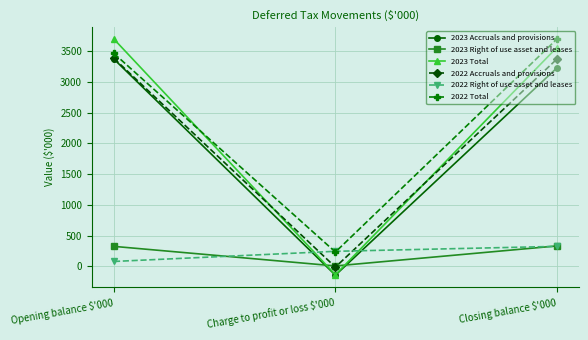

At which label does 2023 Total reach its peak?

Opening balance $'000